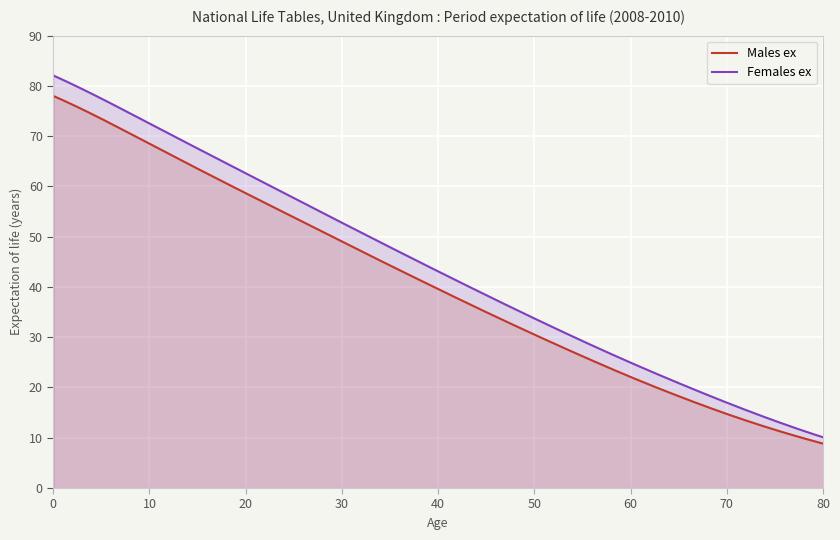

True or false: Females ex and Males ex intersect in this chart.

False